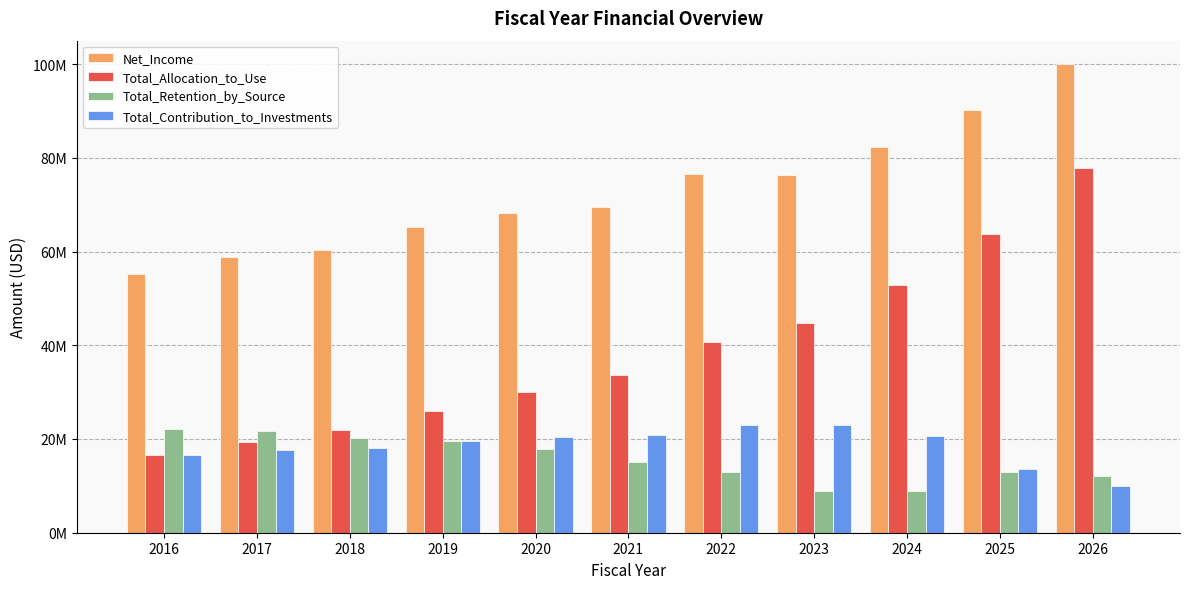

Reading right to left, list all the values displayed in this chart.

Net_Income: 2026=100000000.0	2025=90200000.0	2024=82352600.0	2023=76423212.8	2022=76652482.4	2021=69447149.1	2020=68197100.4	2019=65196428.0	2018=60241499.5	2017=58916186.5	2016=55145550.5
Total_Allocation_to_Use: 2026=77812273.8	2025=63806064.5	2024=52959033.5	2023=44678166.5	2022=40738364.5	2021=33553598.4	2020=29954212.4	2019=26032933.7	2018=21867664.3	2017=19442341.5	2016=16543665.2
Total_Retention_by_Source: 2026=12187726.2	2025=12863935.5	2024=8805416.4	2023=8818082.5	2022=12918373.2	2021=15059405.9	2020=17783757.9	2019=19604565.9	2018=20301385.3	2017=21798989.0	2016=22058220.2
Total_Contribution_to_Investments: 2026=10000000.0	2025=13530000.0	2024=20588150.0	2023=22926963.8	2022=22995744.7	2021=20834144.7	2020=20459130.1	2019=19558928.4	2018=18072449.8	2017=17674855.9	2016=16543665.2